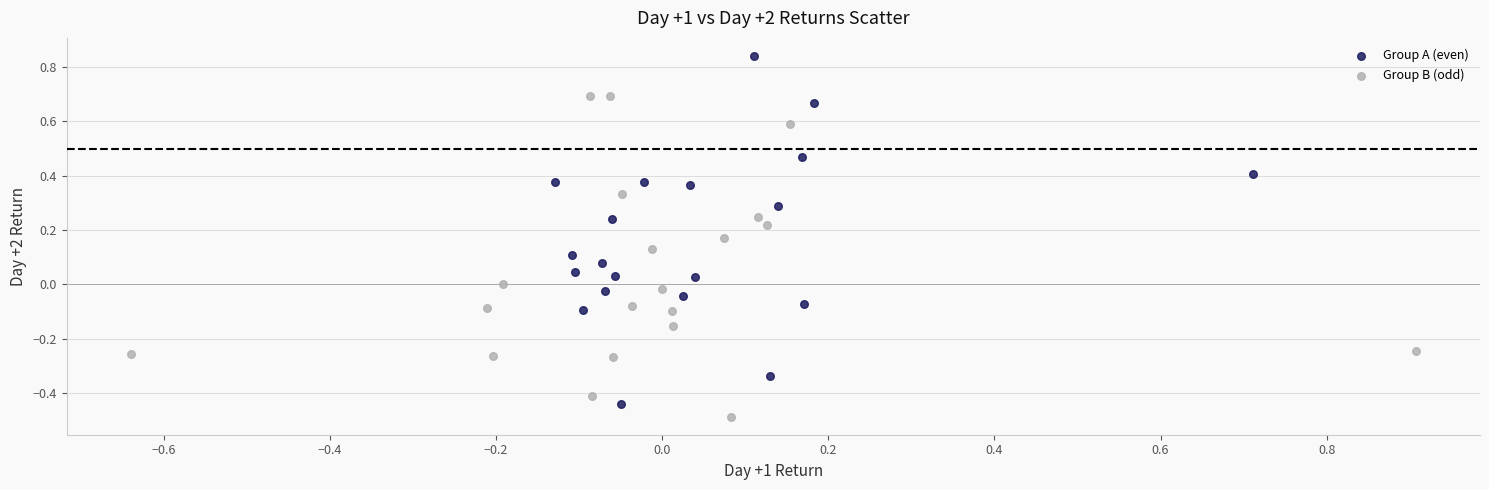

Which series reaches the maximum Y coordinate?

Group A (even)